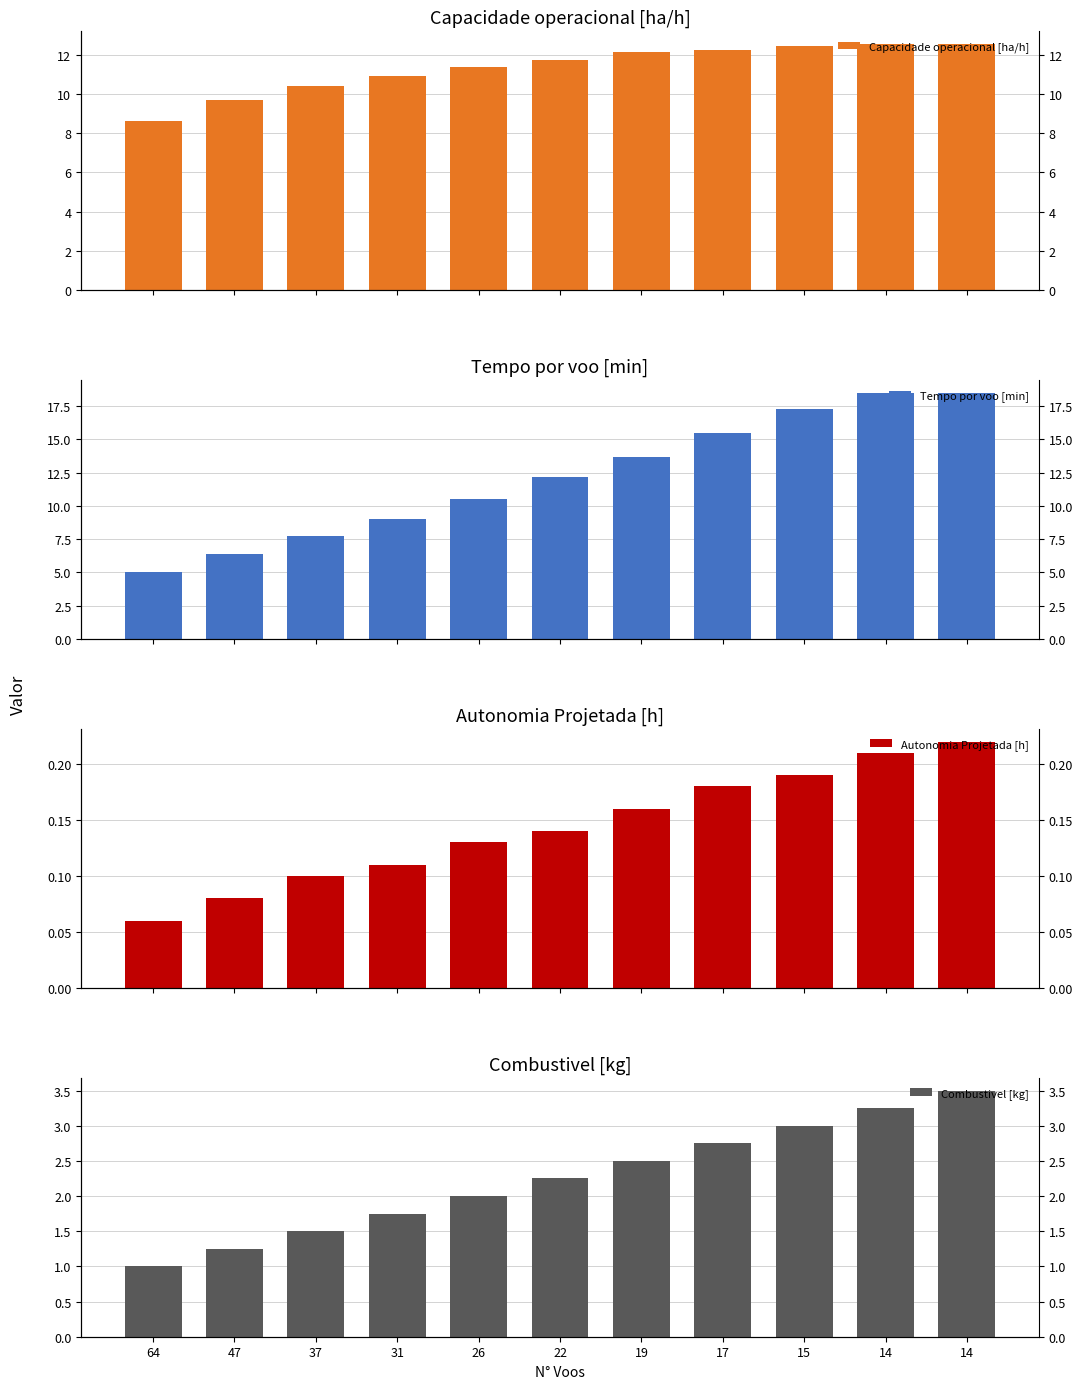

Which label corresponds to the smallest value in the chart?

64